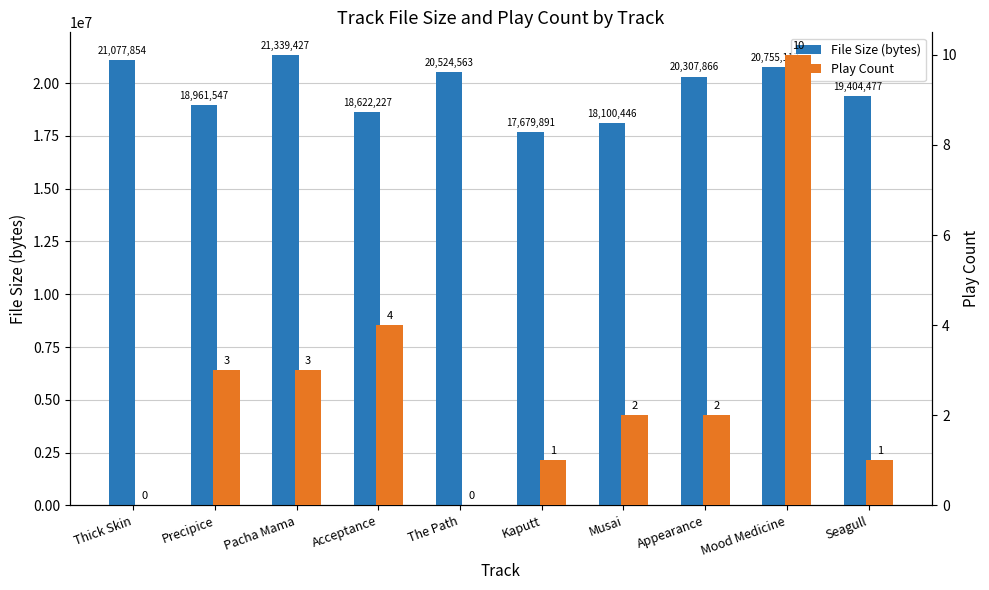

Reading left to right, list all the values displayed in this chart.

File Size (bytes): 21077854	18961547	21339427	18622227	20524563	17679891	18100446	20307866	20755117	19404477
Play Count: 0	3	3	4	0	1	2	2	10	1